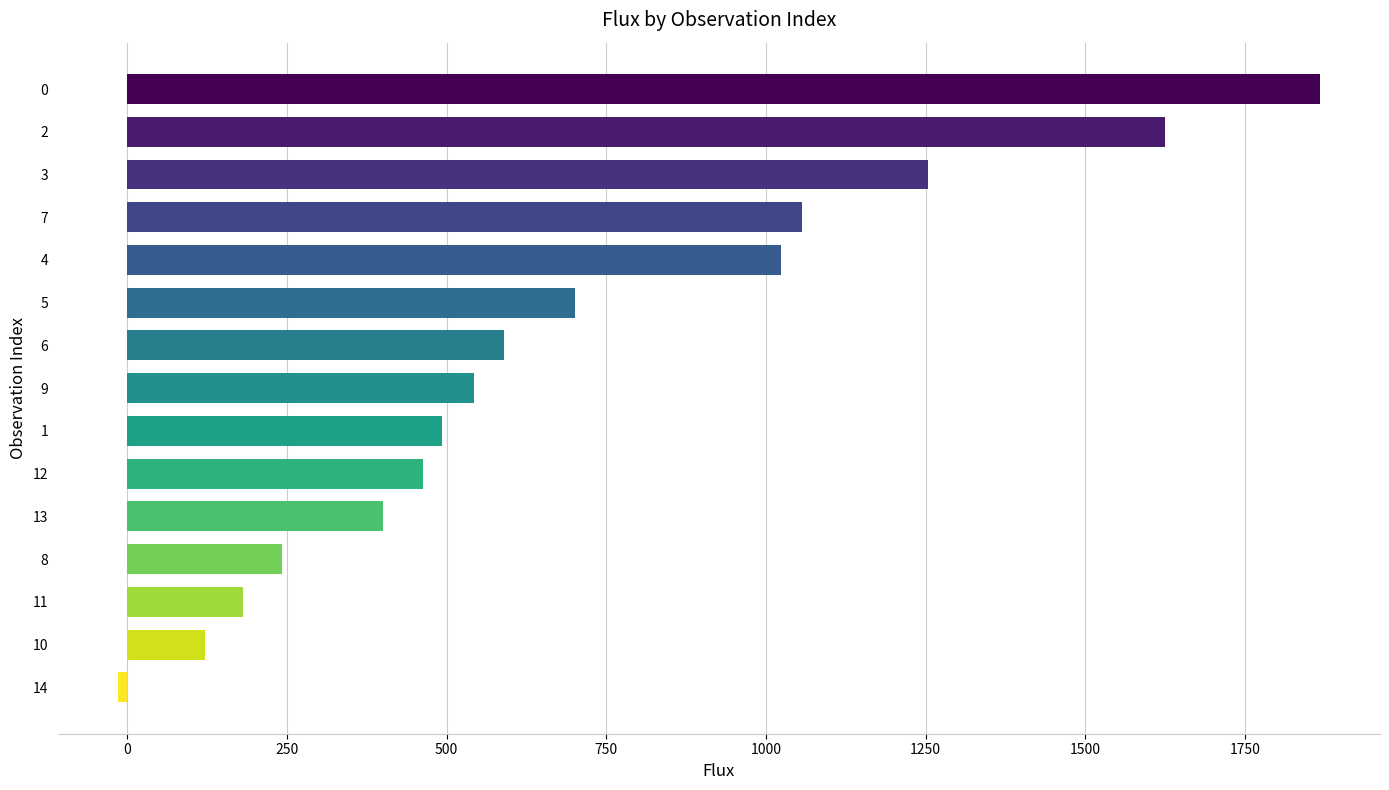

Read the value at 13.

400.8